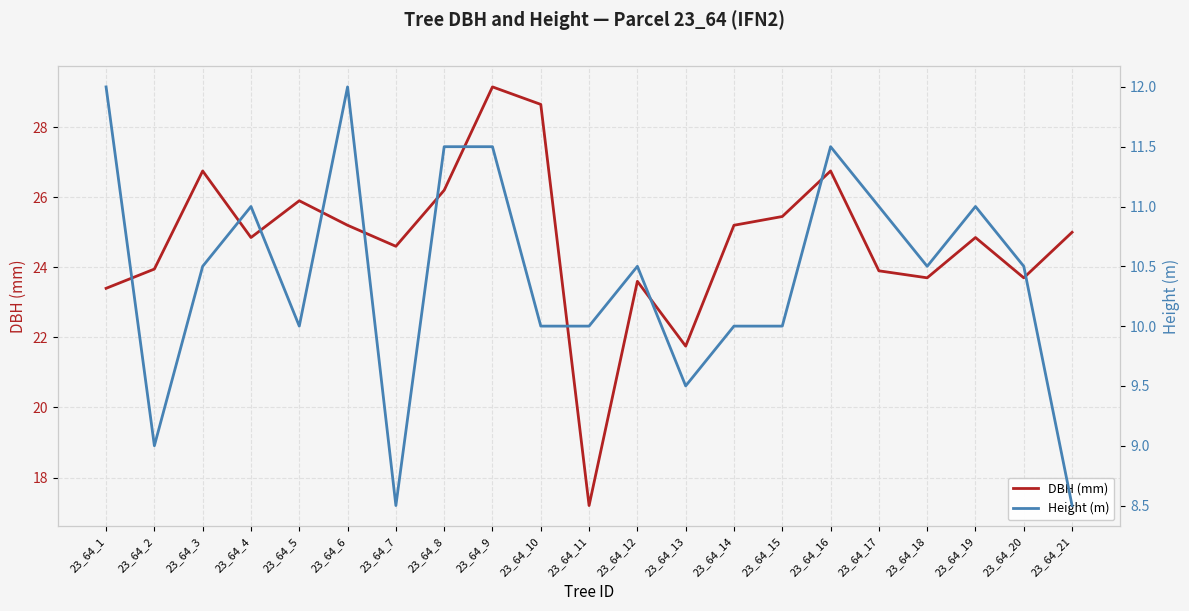

Which has a higher value, 23_64_2 or 23_64_18?

23_64_2